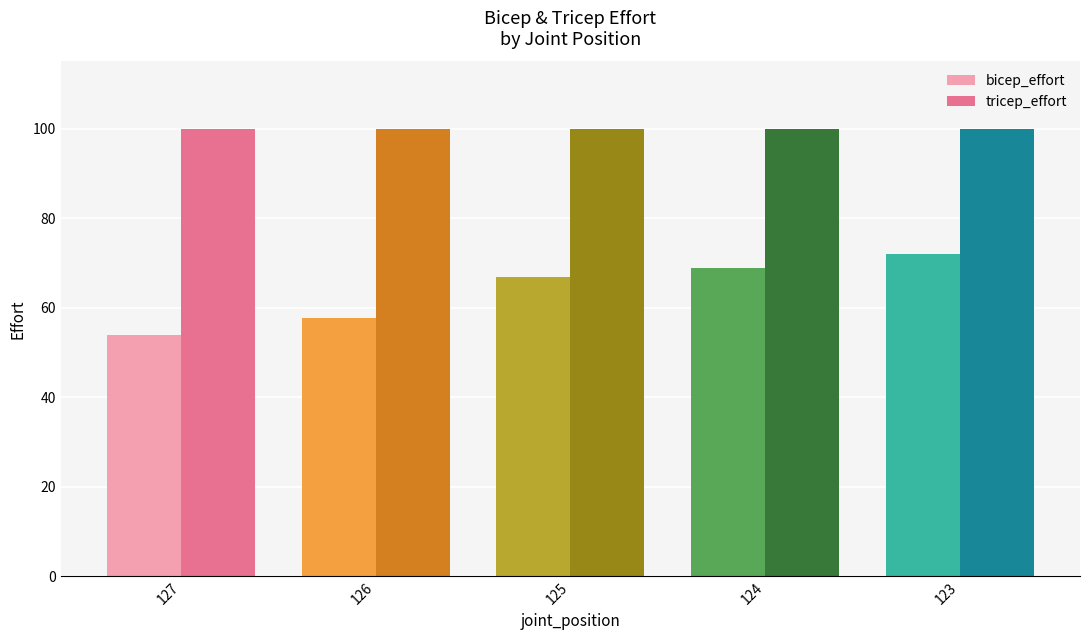

Between 127 and 126, which series saw the biggest shift?

bicep_effort